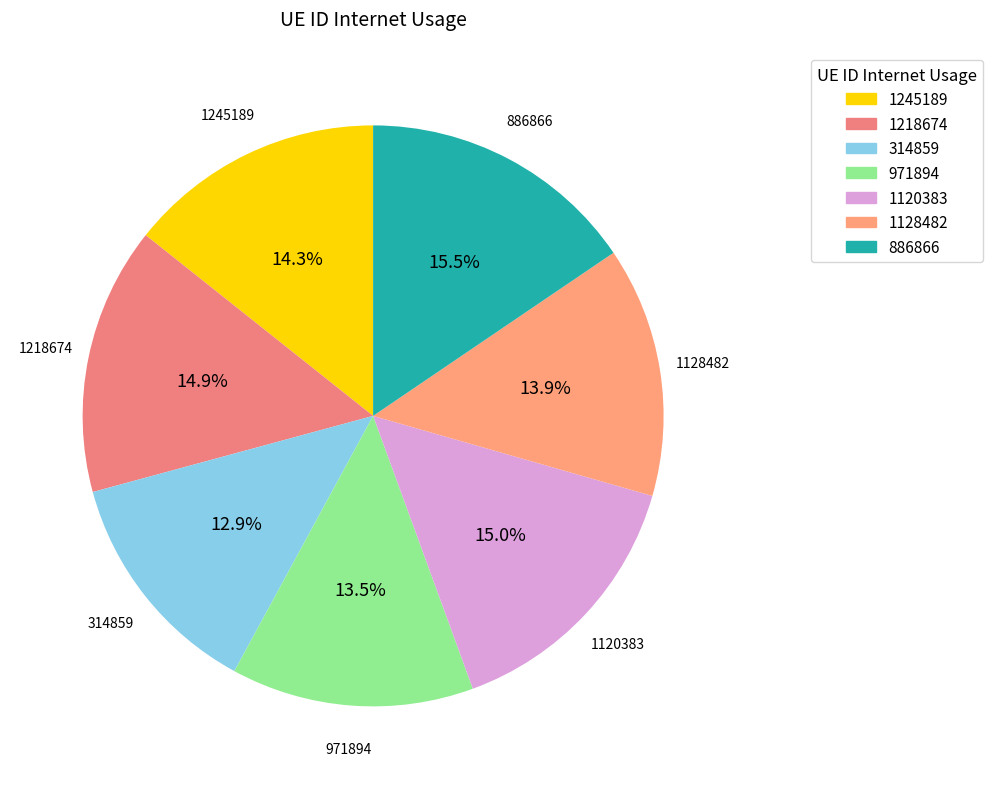

To the nearest percent, what portion does 1218674 represent?

15%